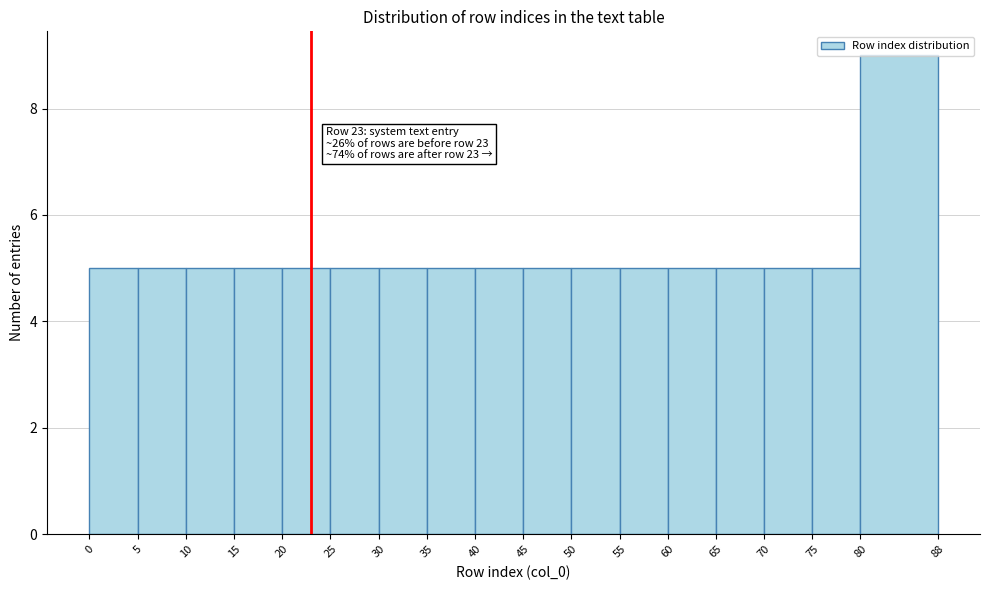

Over which range of the x-axis is the bar tallest?

80 to 88